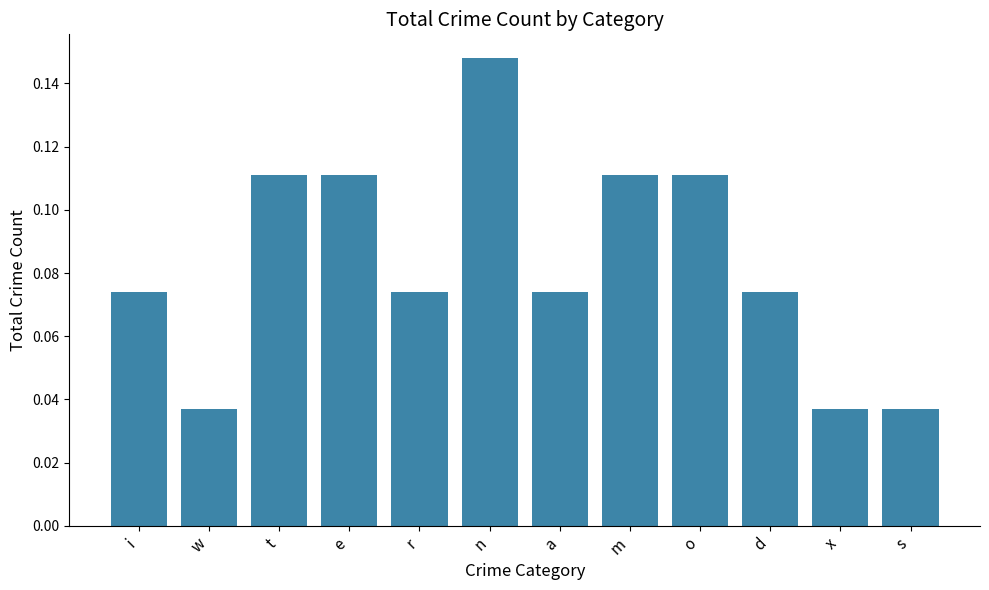

Does the chart contain any negative values?

No